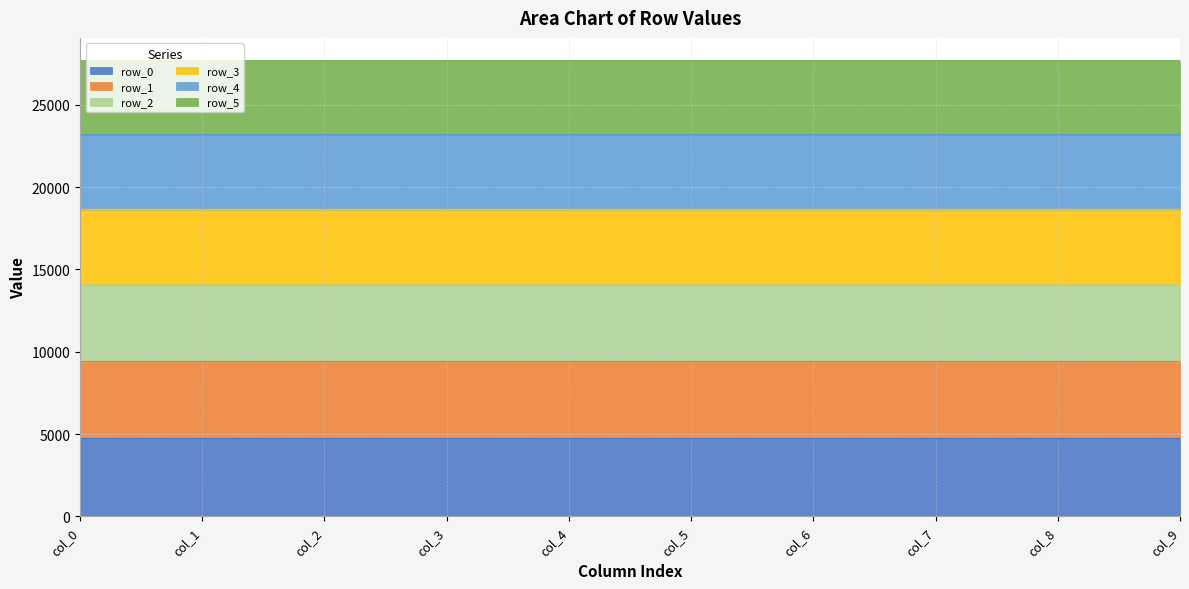

How many lines are shown in the chart?

6